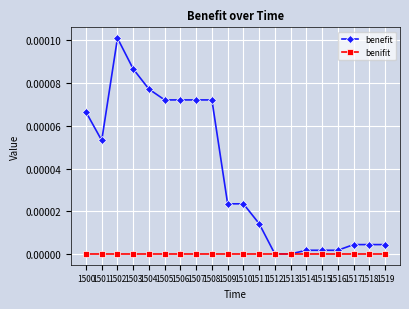

How many categories are shown in the chart?

20